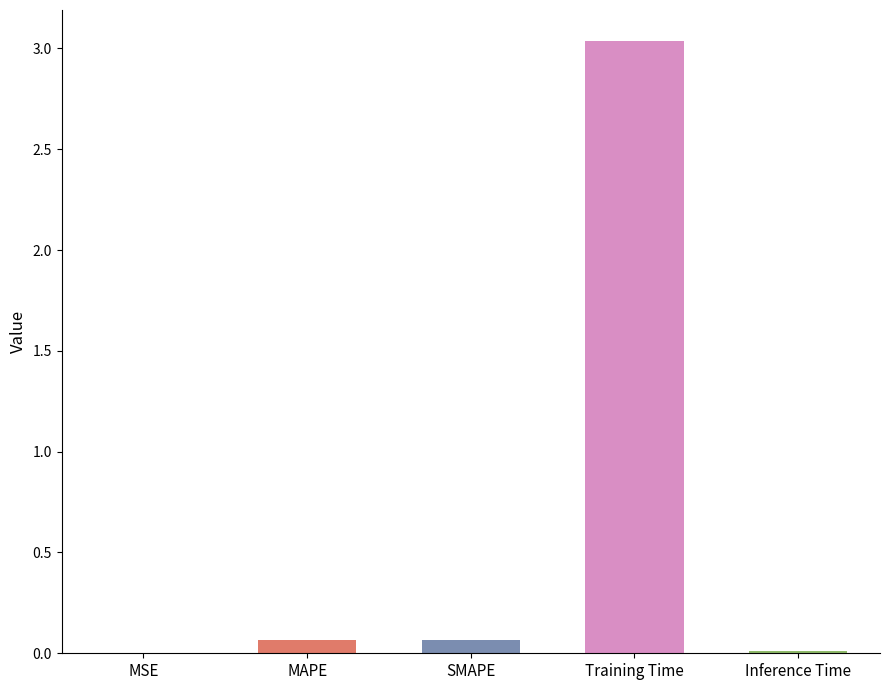

The chart shows a value of 1.7 at Training Time. True or false?

False